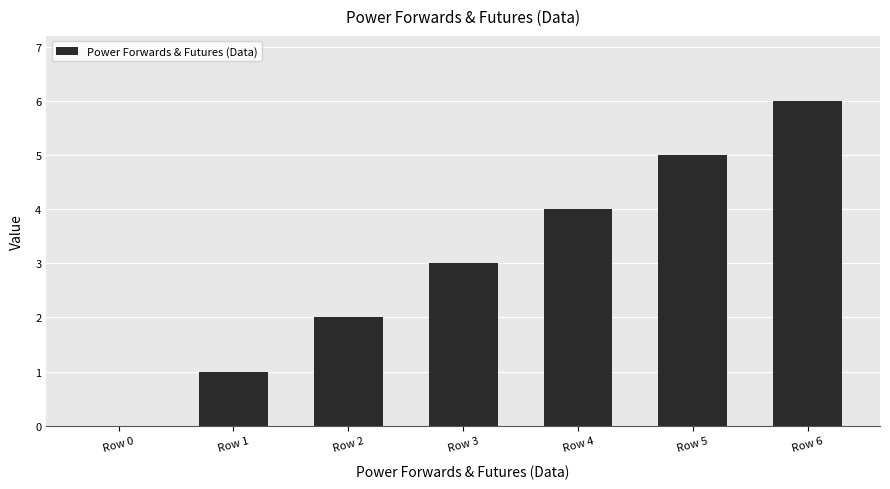

What is the difference between the values at Row 0 and Row 6?

6